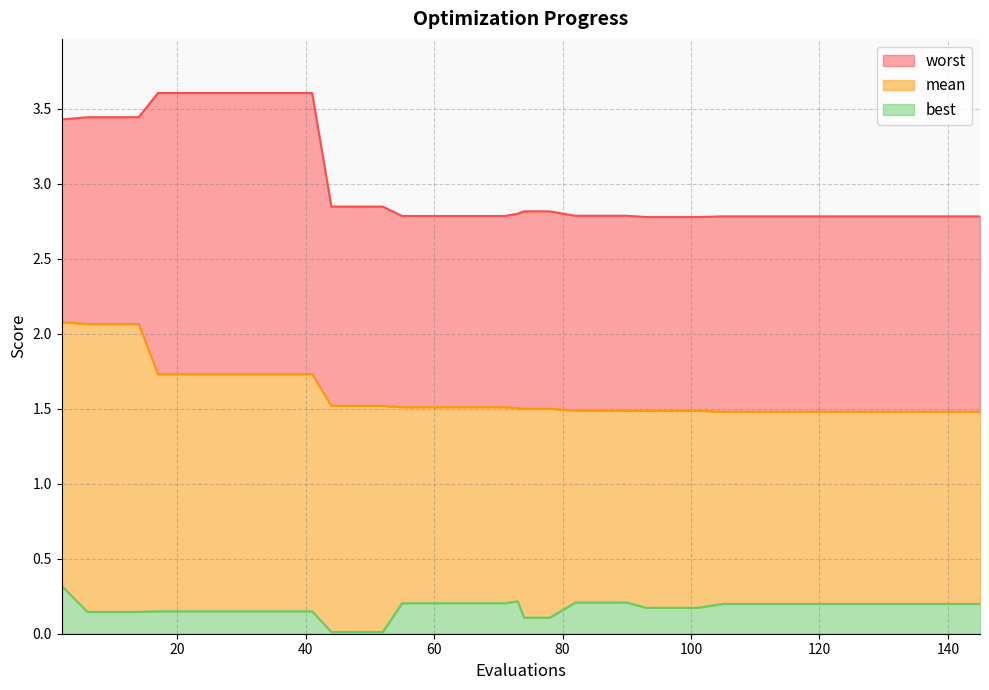

Which category has the highest value across all series?

17